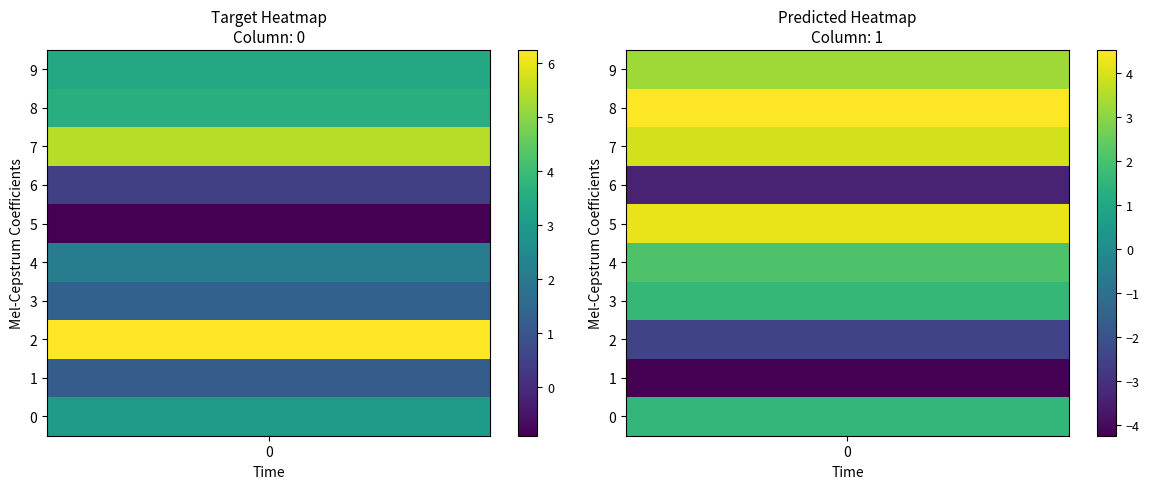

Rank the categories by 0 value from lowest to highest.

5, 6, 1, 3, 4, 0, 9, 8, 7, 2